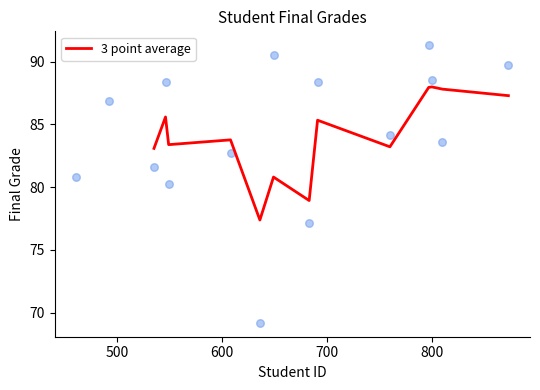

What is the highest value of the 3 point average series?

88.0